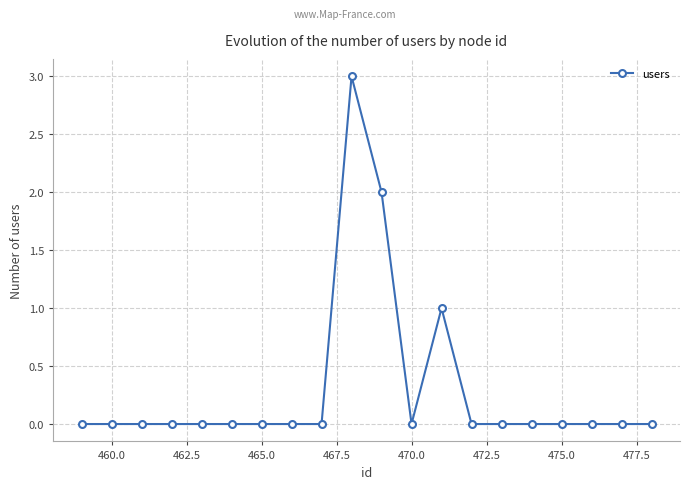

What is the value of the 13th point from the left?

1